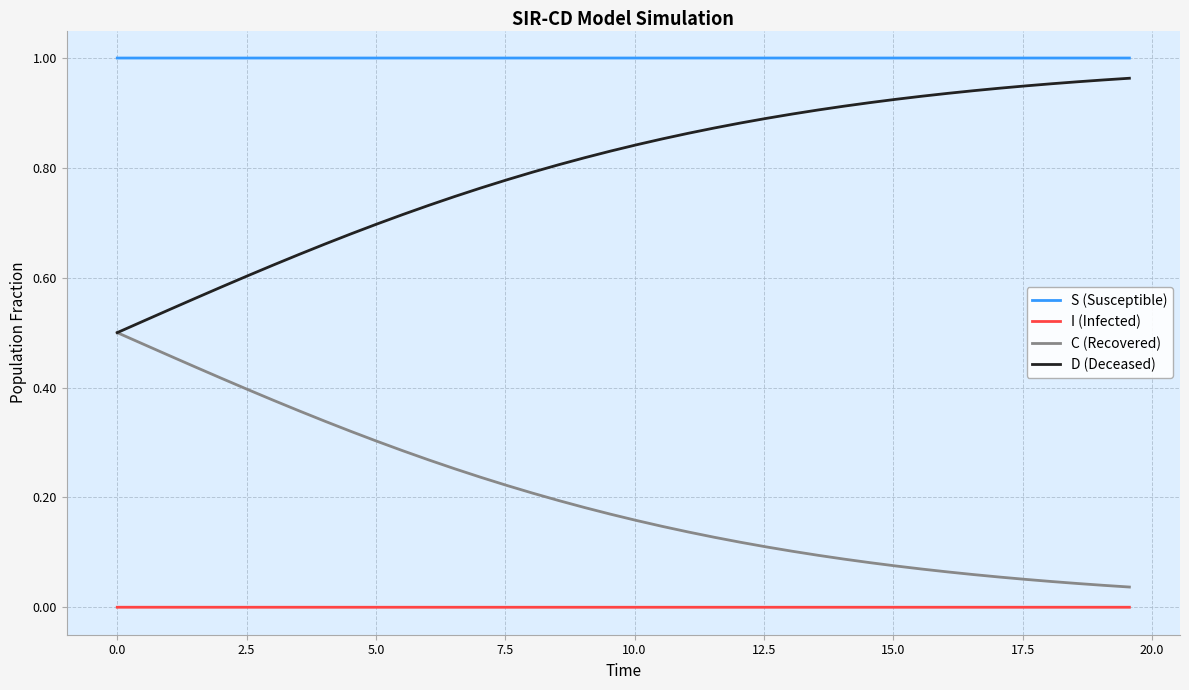

List the series in order of their overall mean, highest first.

S (Susceptible), D (Deceased), C (Recovered), I (Infected)